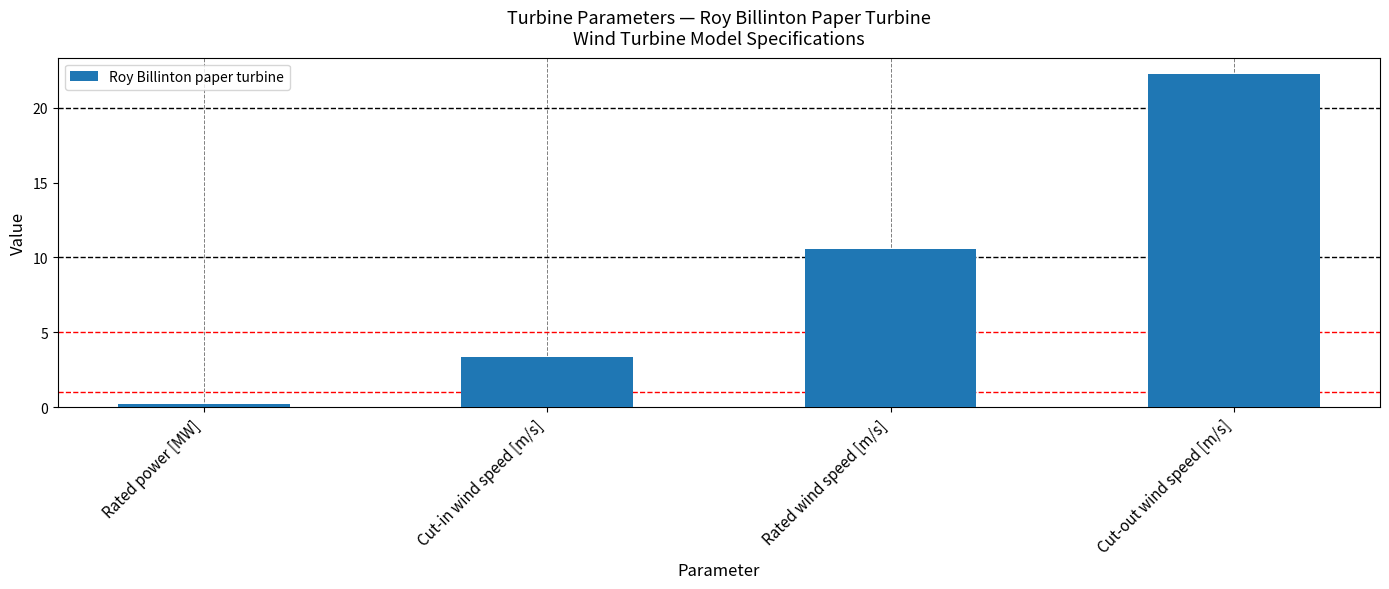

Rank the categories by value from lowest to highest.

Rated power [MW], Cut-in wind speed [m/s], Rated wind speed [m/s], Cut-out wind speed [m/s]